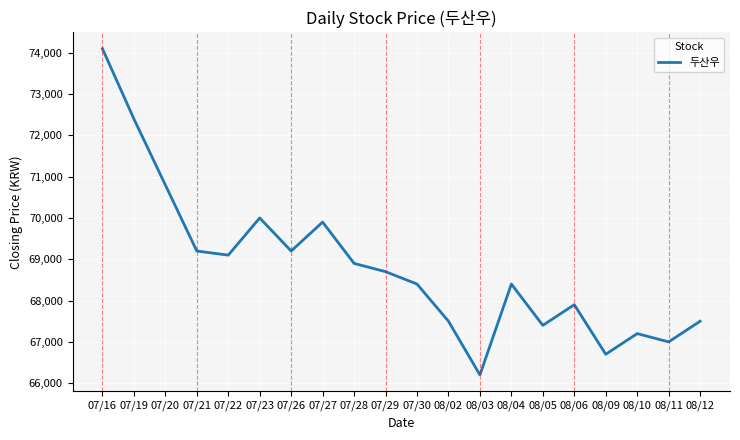

True or false: the data shows 67900 at 08/06.

True